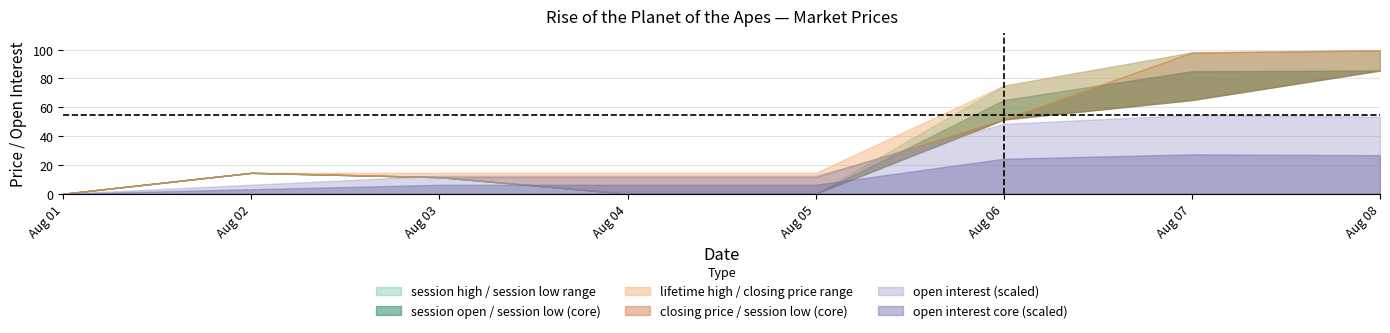

What is the maximum value for session low?

85.5